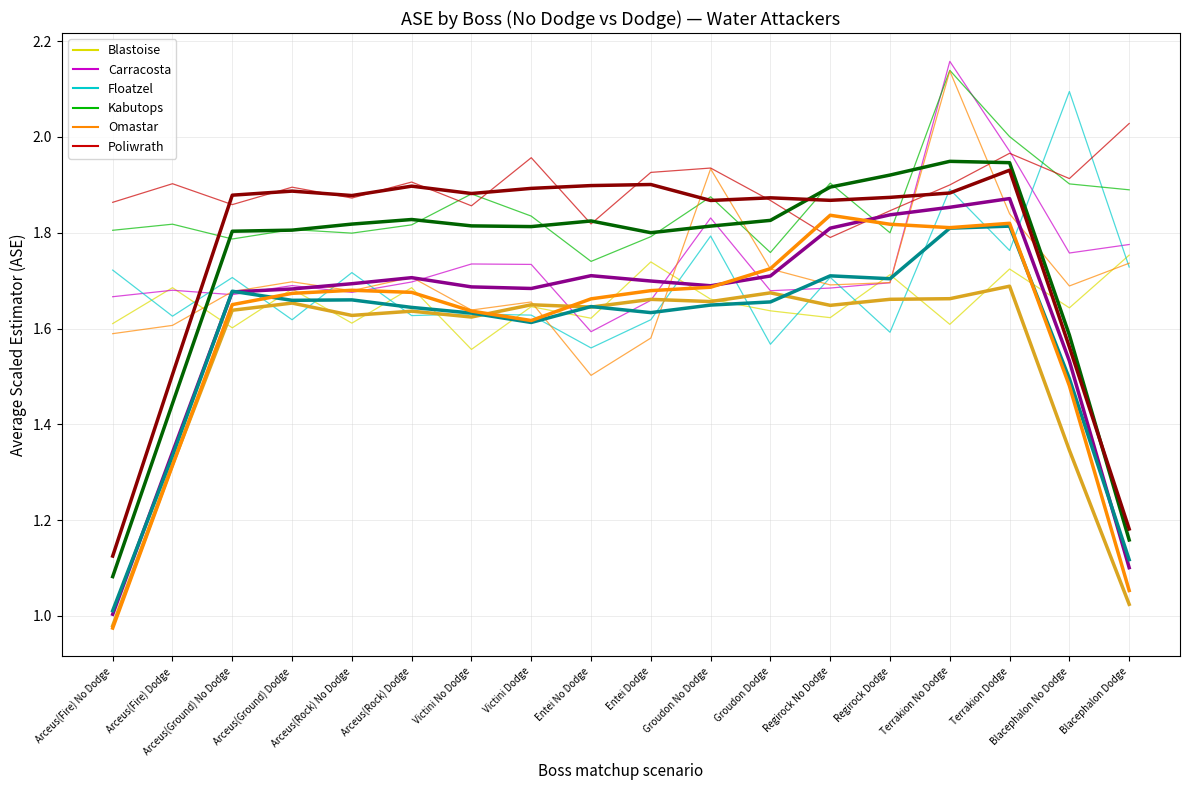

At which category is the sum across all series the highest?

Terrakion No Dodge